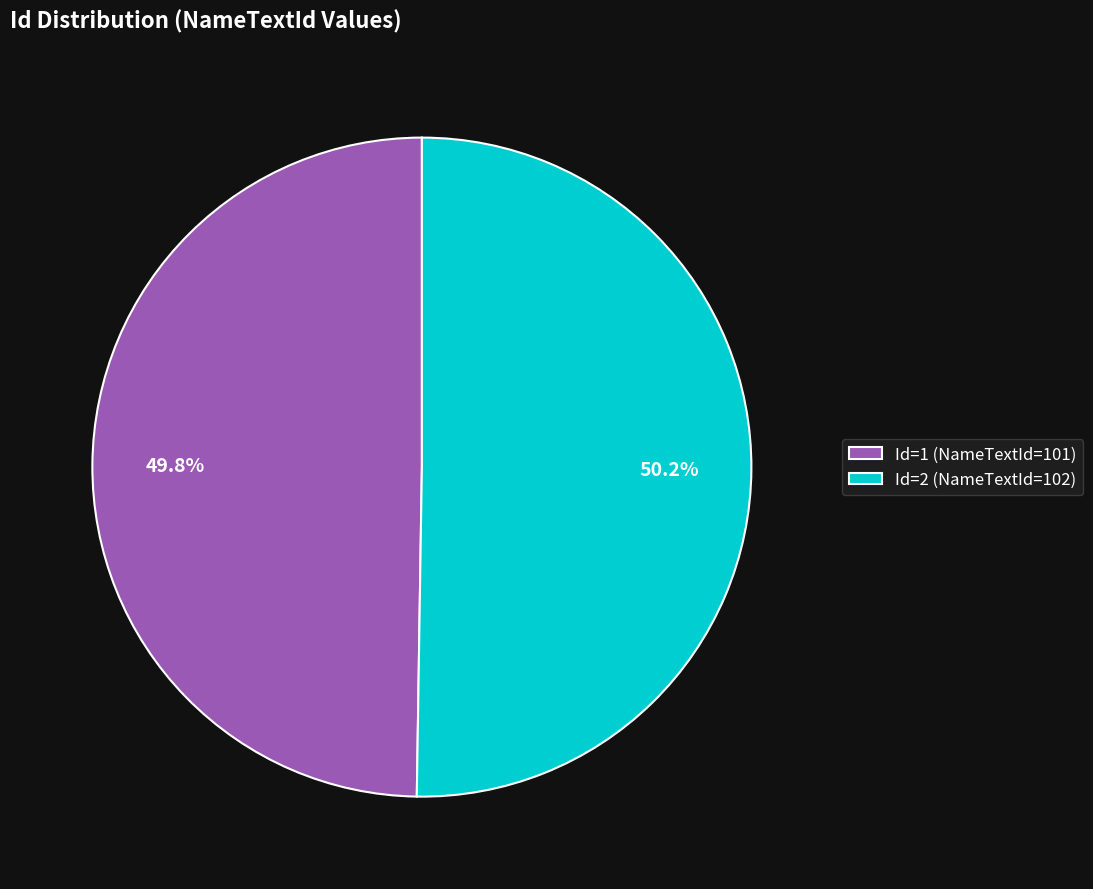

What is the ratio of the value at Id=2 (NameTextId=102) to the value at Id=1 (NameTextId=101)?

1.0